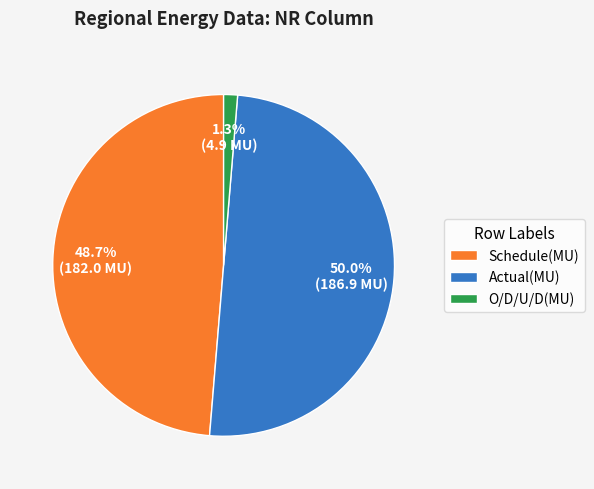

Which slice is the largest?

Actual(MU)